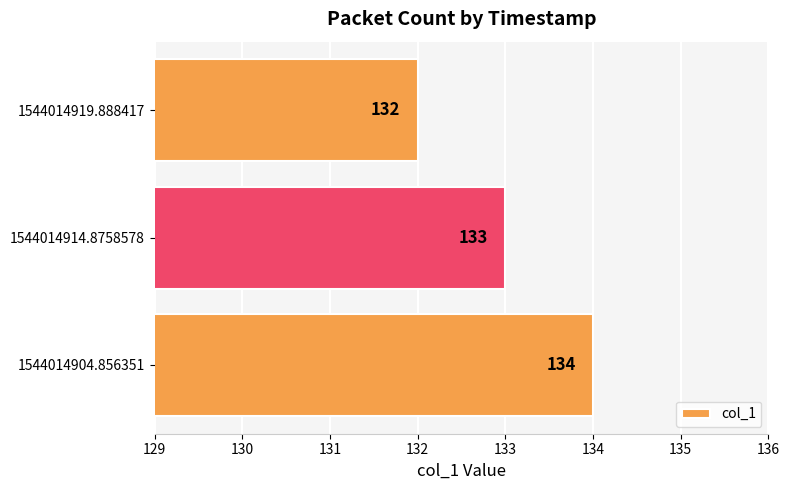

List the labels in order of value, smallest first.

1544014919.888417, 1544014914.8758578, 1544014904.856351